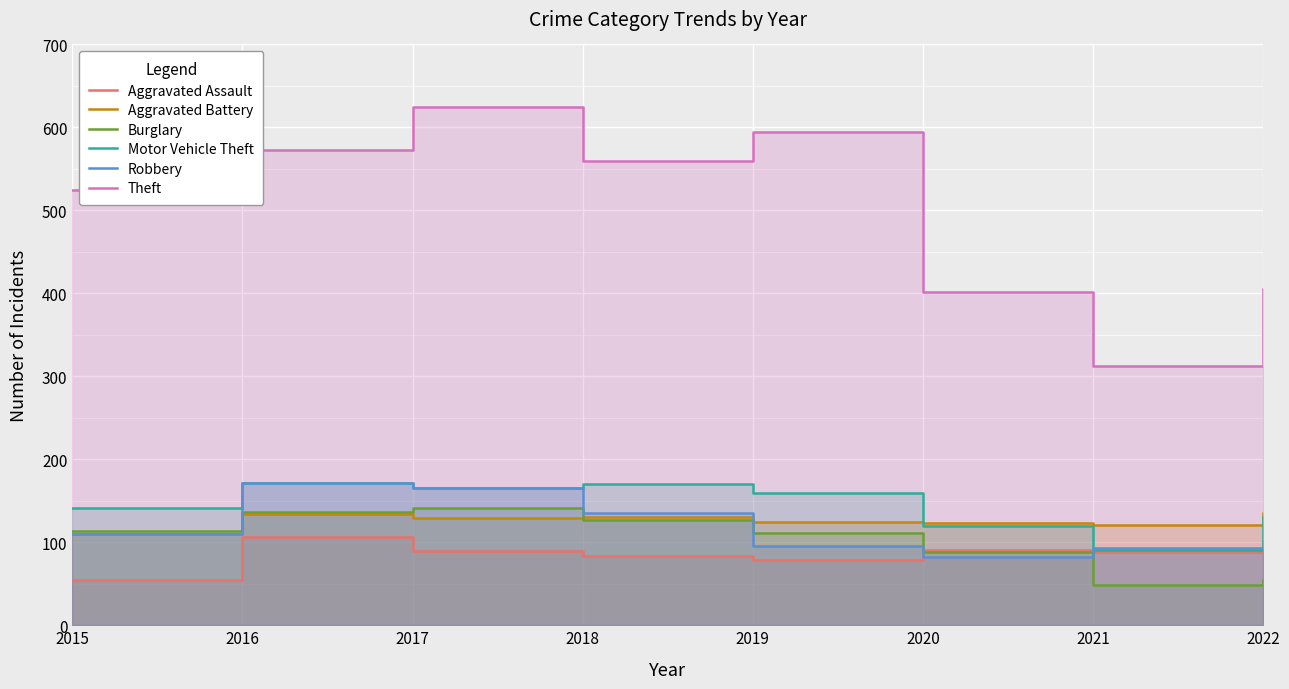

Is the value of Robbery at 2019 greater than the value of Motor Vehicle Theft at 2021?

Yes